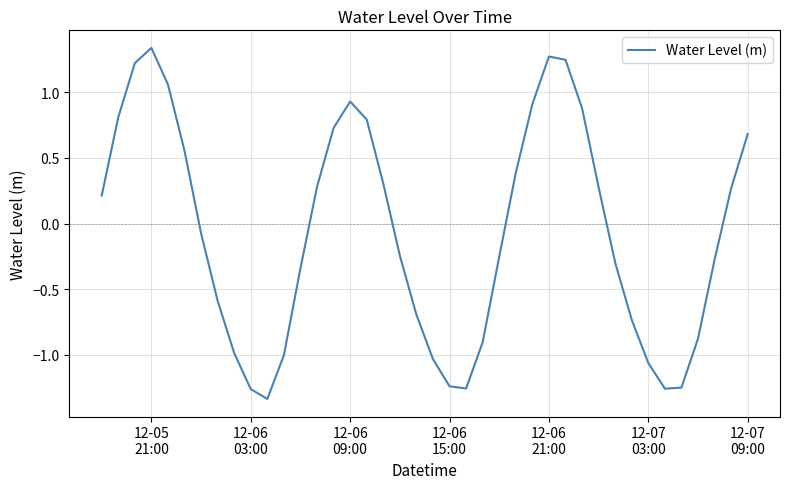

What is the difference between the maximum and minimum values?

2.7